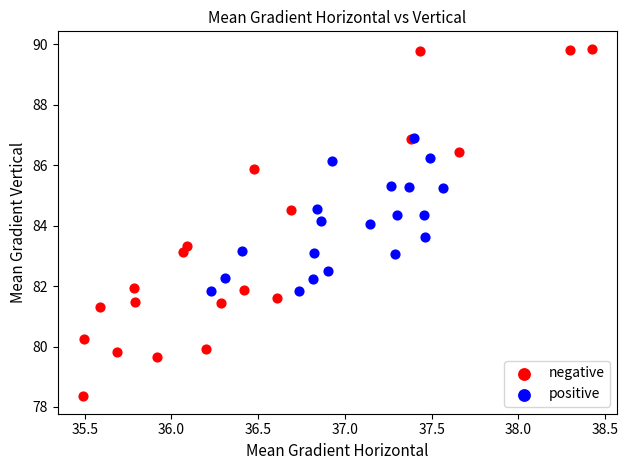

Which series reaches the maximum Y coordinate?

negative